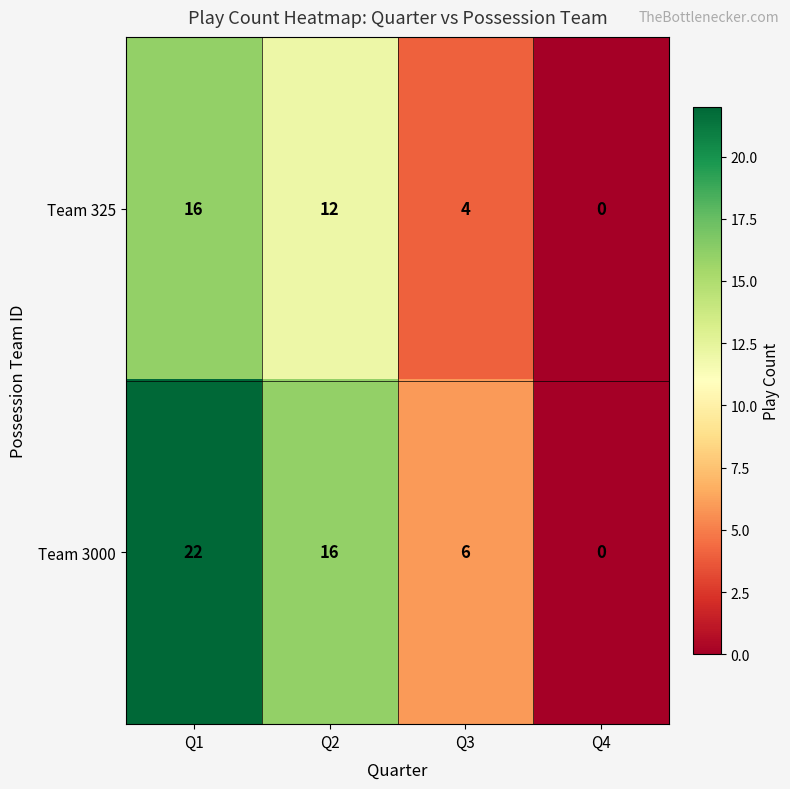

Where does the Team 3000 series first go above 16?

Q1